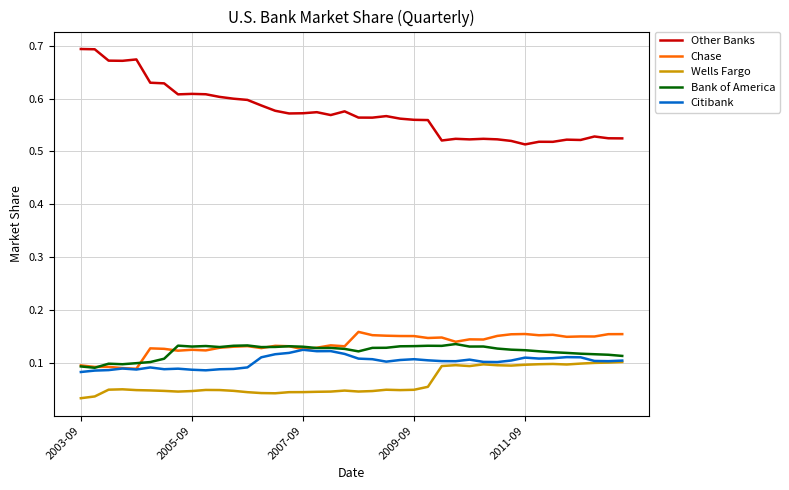

Which series has the largest total across all categories?

Other Banks